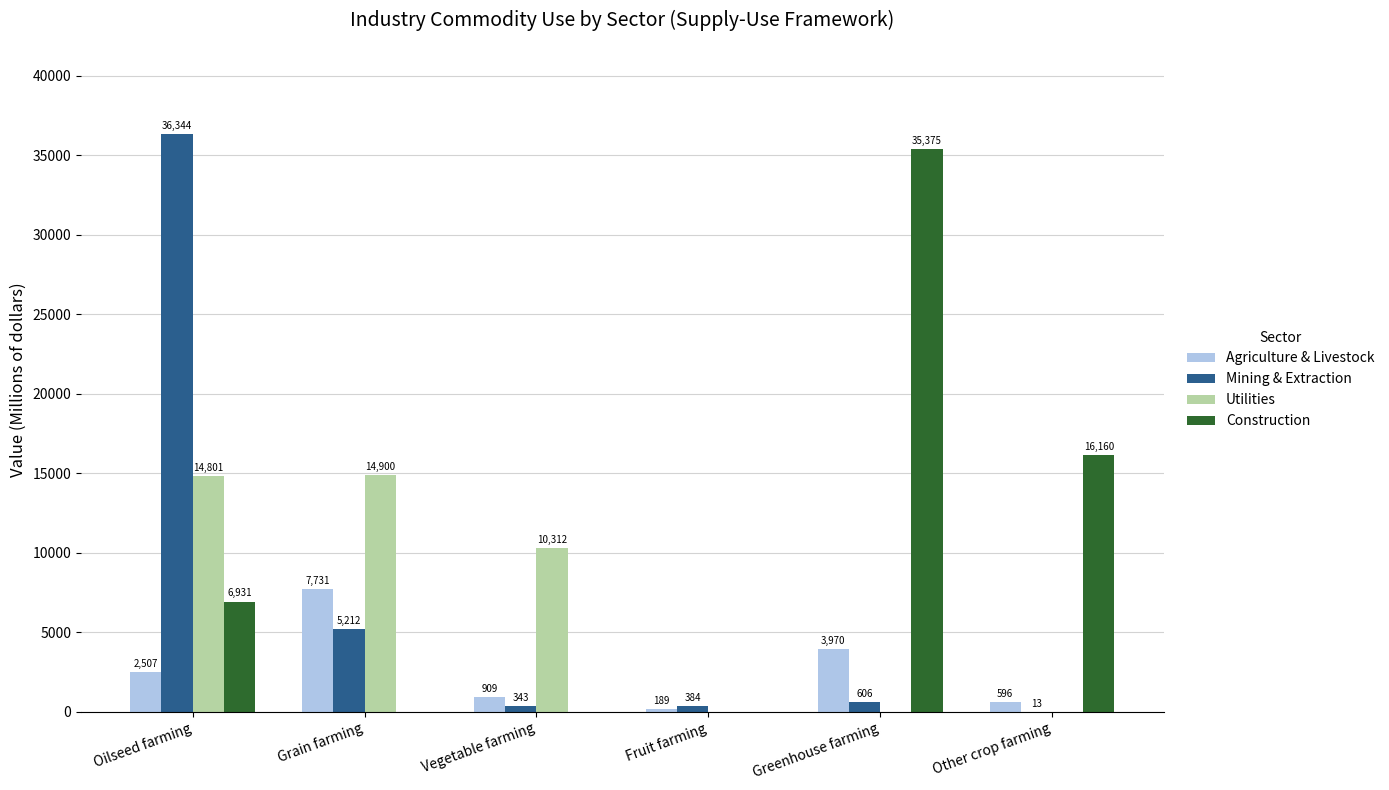

The Construction series shows 24234 at Fruit farming. True or false?

False